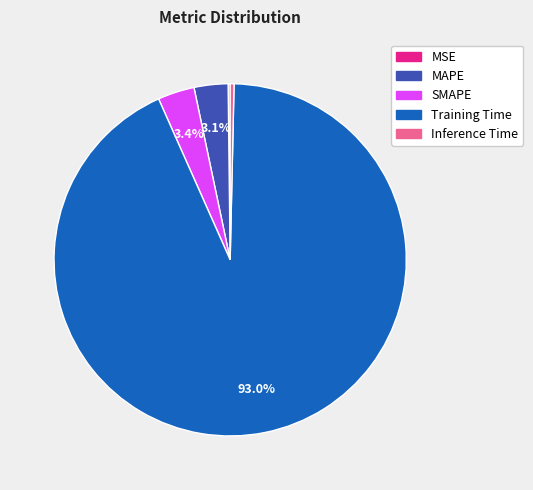

What is the largest slice in the pie chart?

Training Time